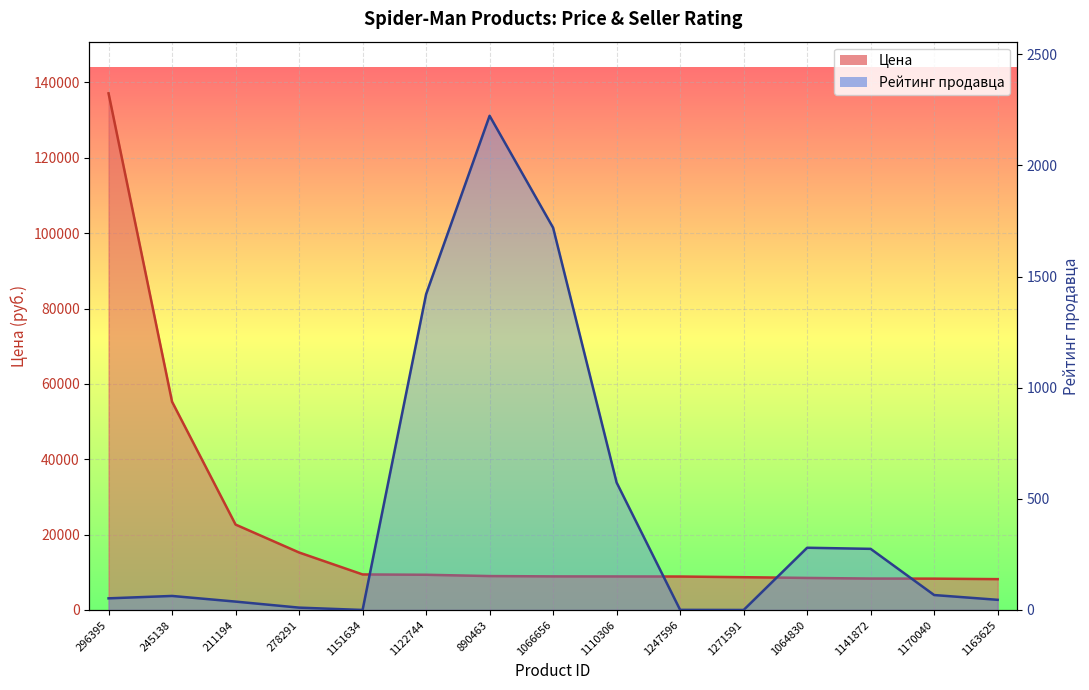

Where is Цена nearest to the value 72640?

245138